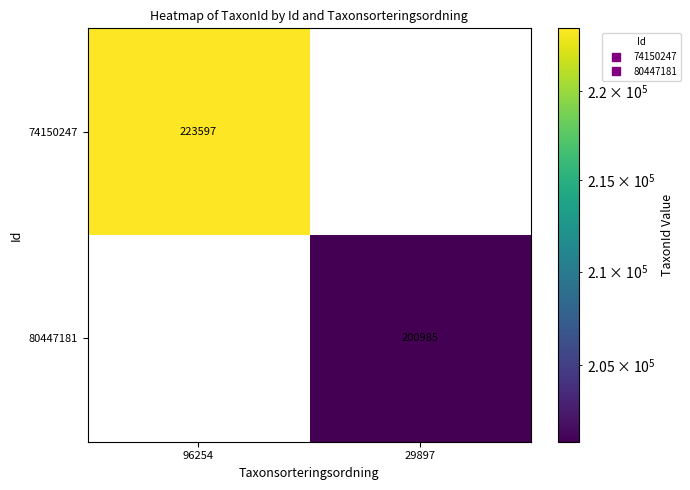

Reading left to right, what are all the values shown in this chart?

74150247: 96254=223597	29897=0
80447181: 96254=0	29897=200985